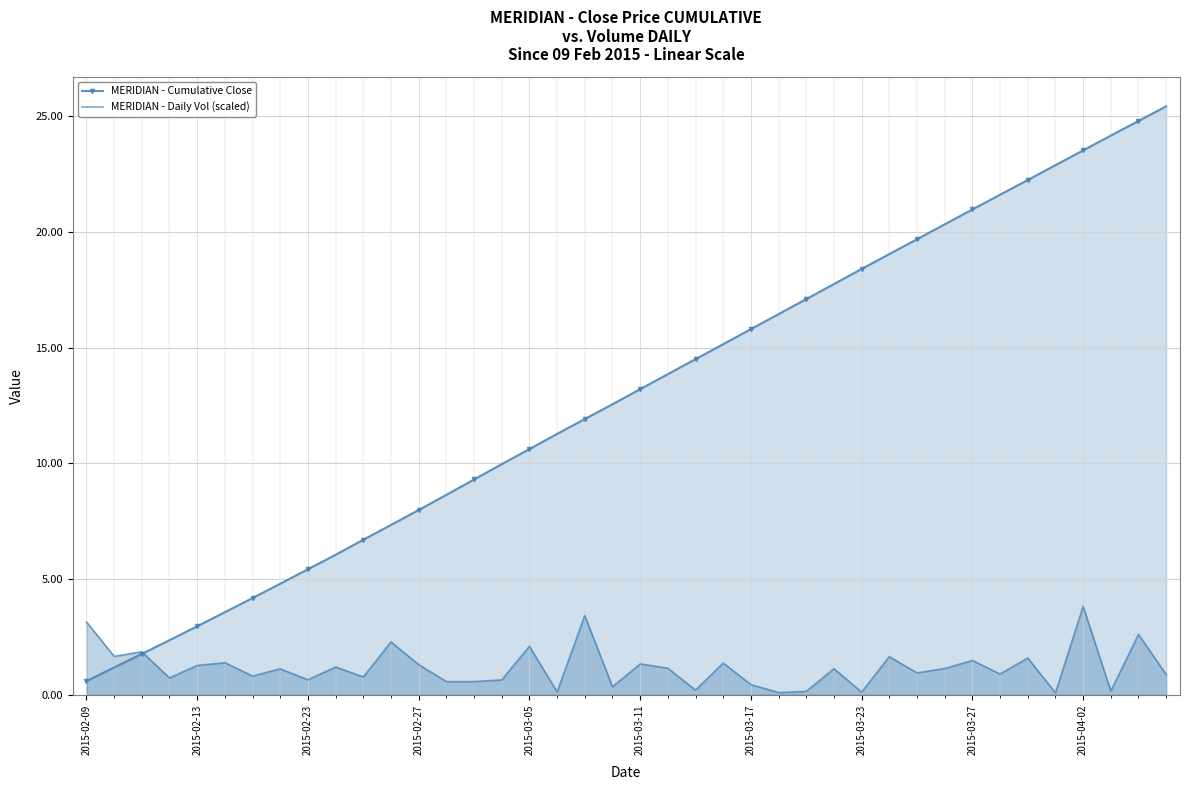

What is the value of the MERIDIAN - Daily Vol (scaled) point at the 38th from the left?

0.2